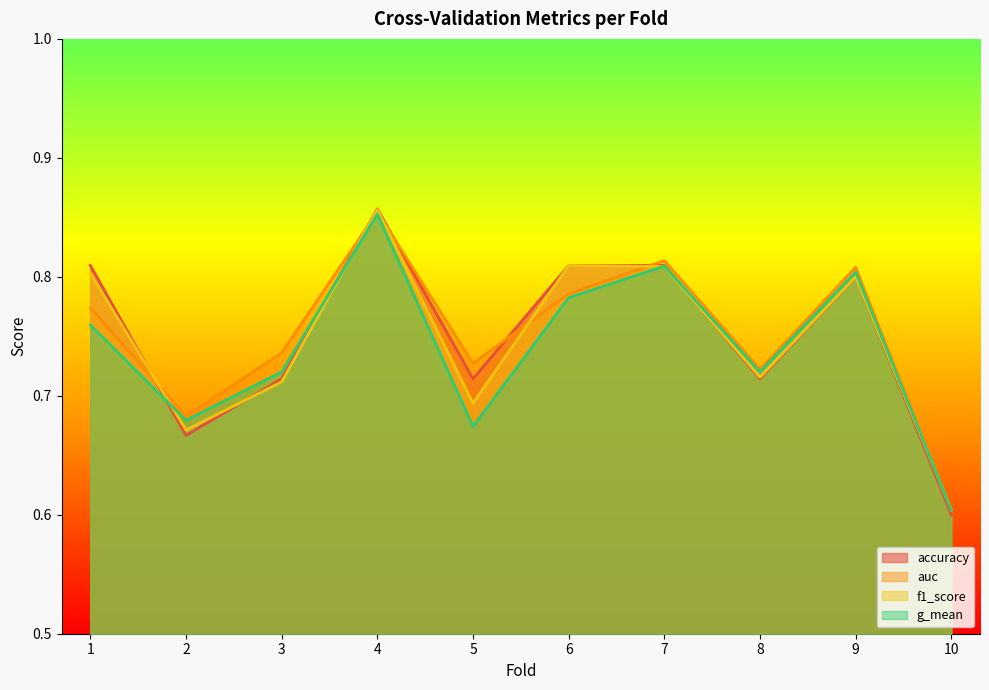

In g_mean, how many points are higher than both neighbors (excluding endpoints)?

3